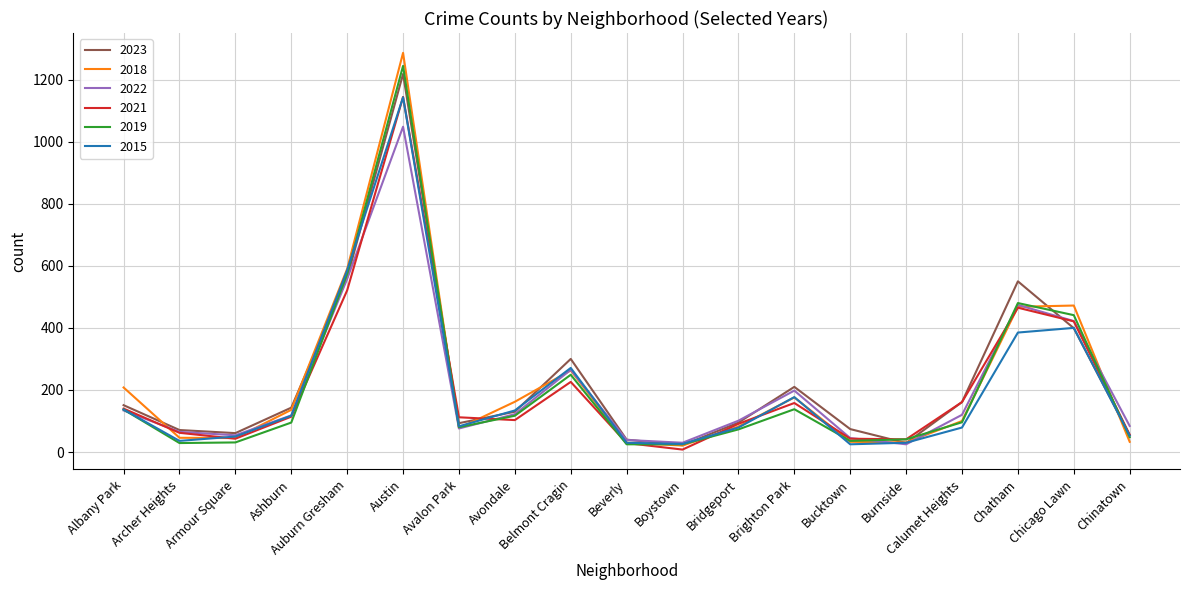

At which label does 2021 reach its peak?

Austin